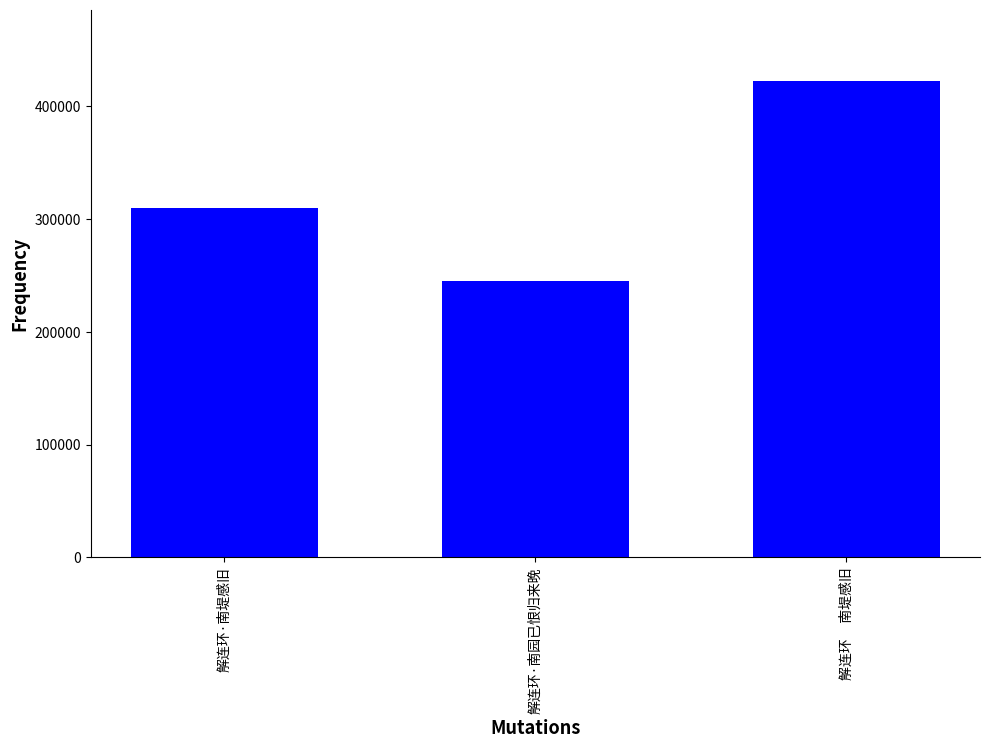

What position from the right is 解连环     南堤感旧?

1